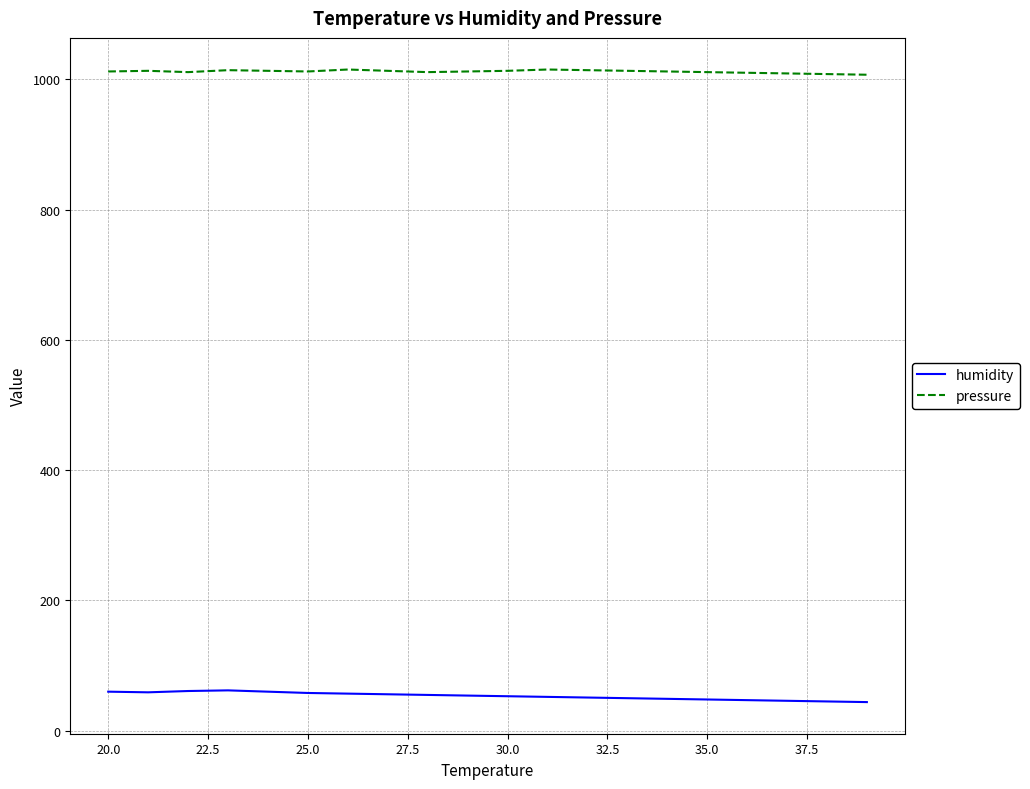

What is the value of the pressure point at the 12th from the left?

1013